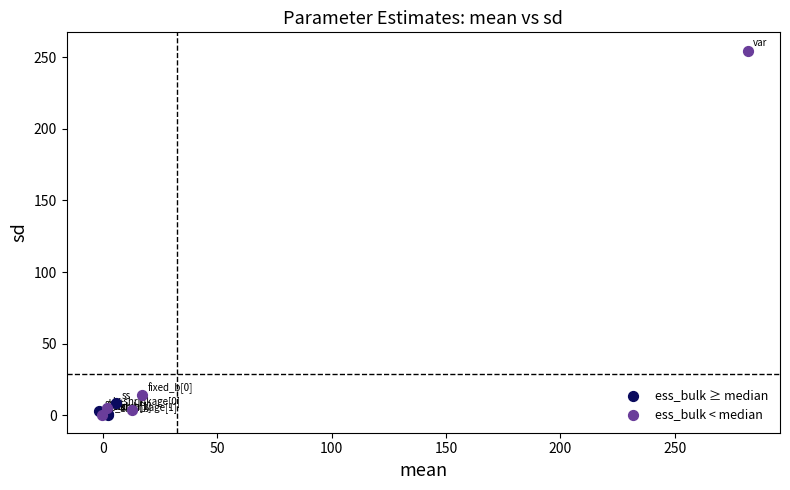

Which series has the largest Y range (max minus min)?

ess_bulk < median